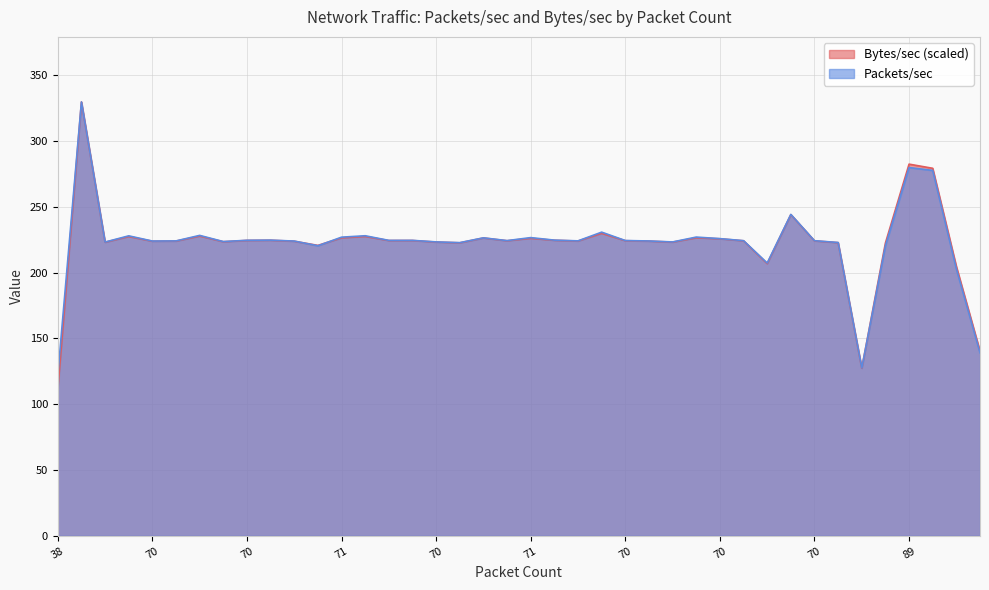

List the series in order of their peak value, lowest first.

Packets/sec, Bytes/sec_norm